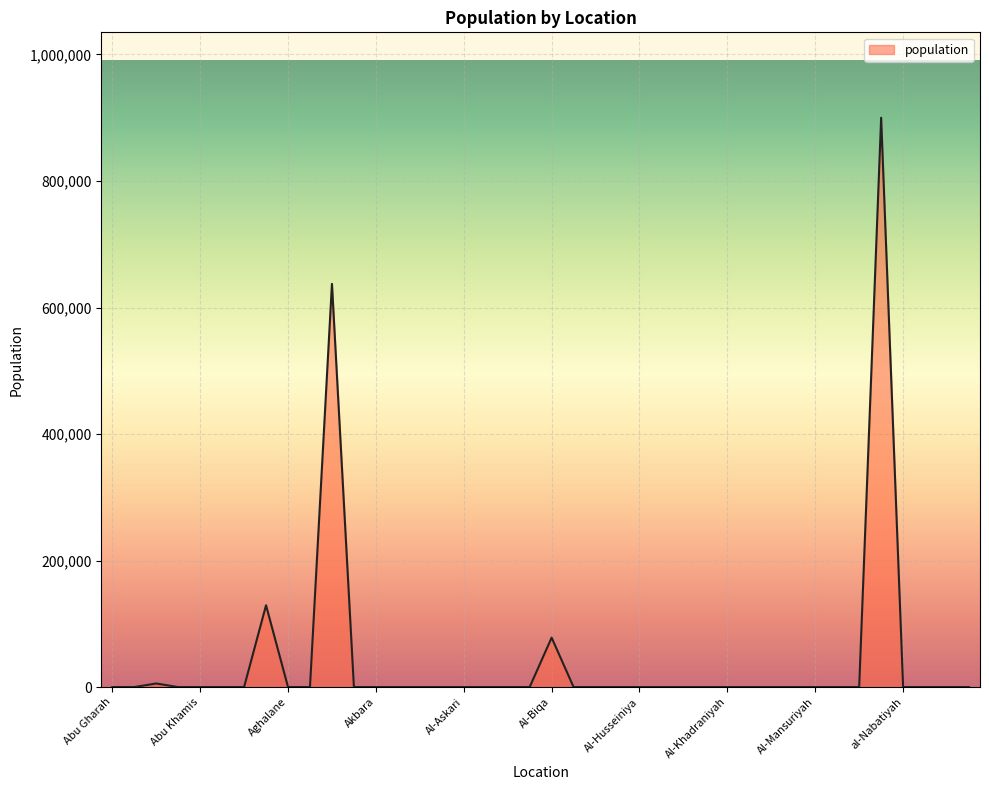

What is the difference between the maximum and minimum values?

900000